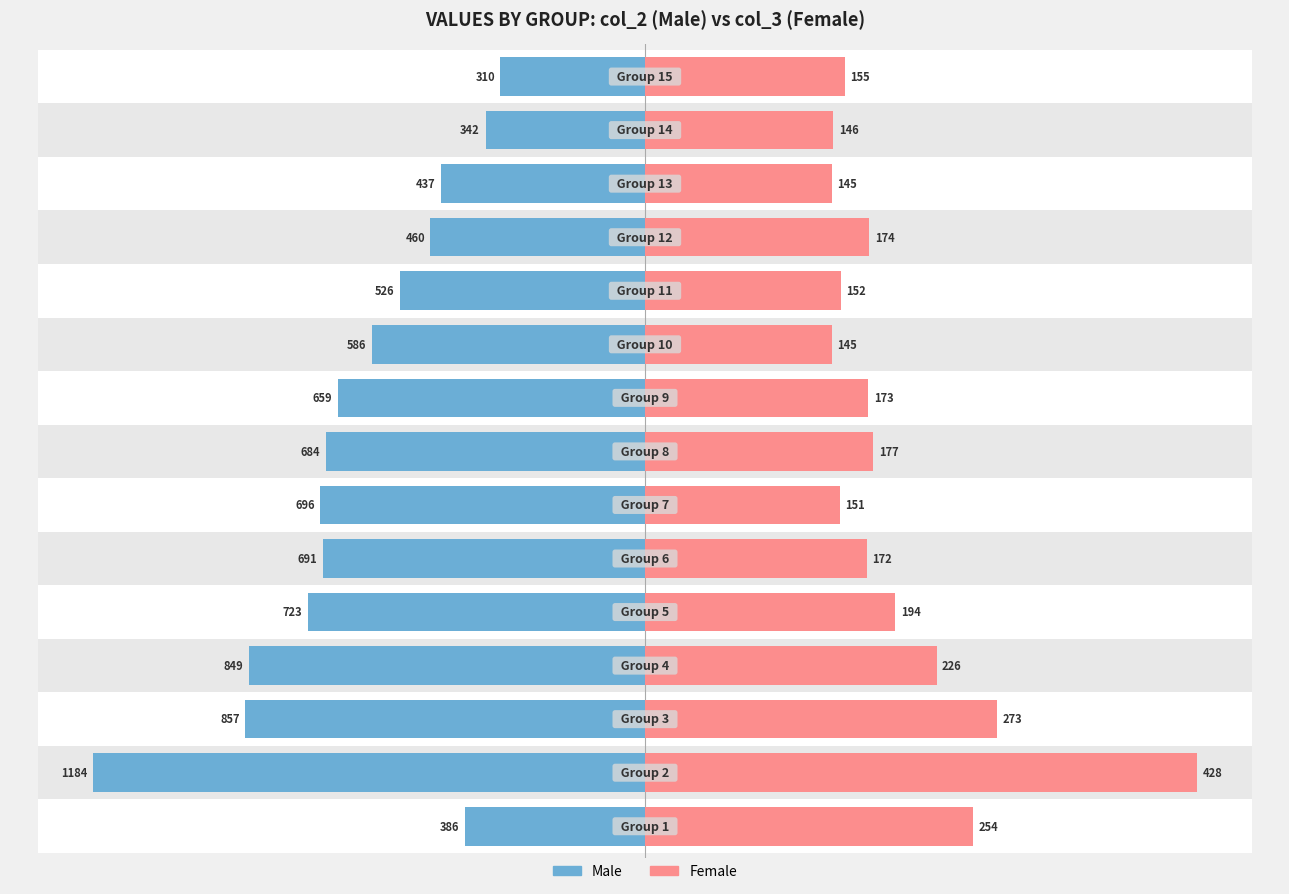

How many bars are there in total?

30